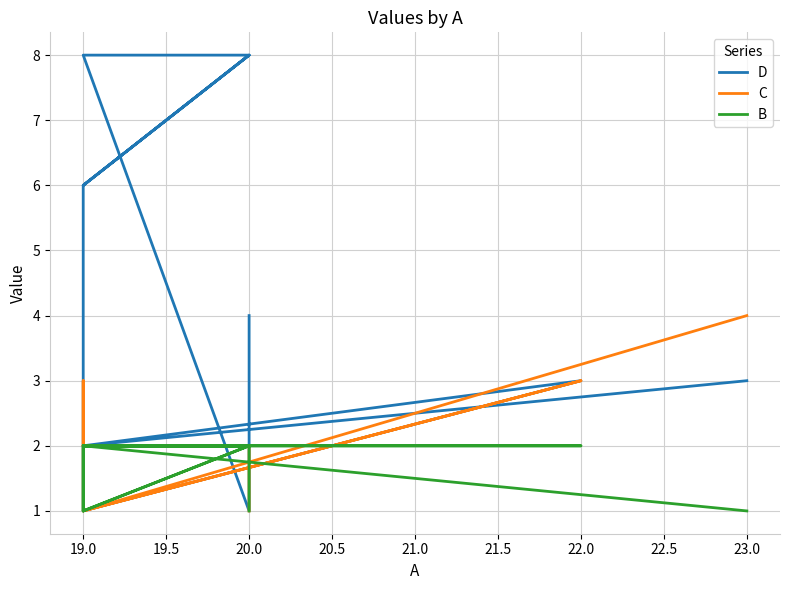

What is the maximum value shown in the chart?

8